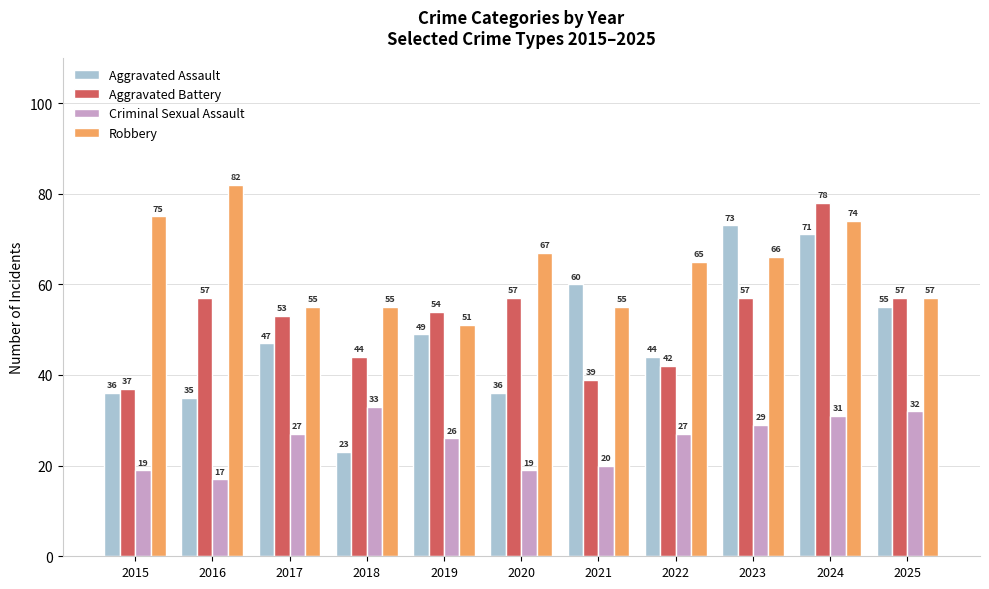

What is the sum of the Aggravated Assault values at 2020 and 2019?

85